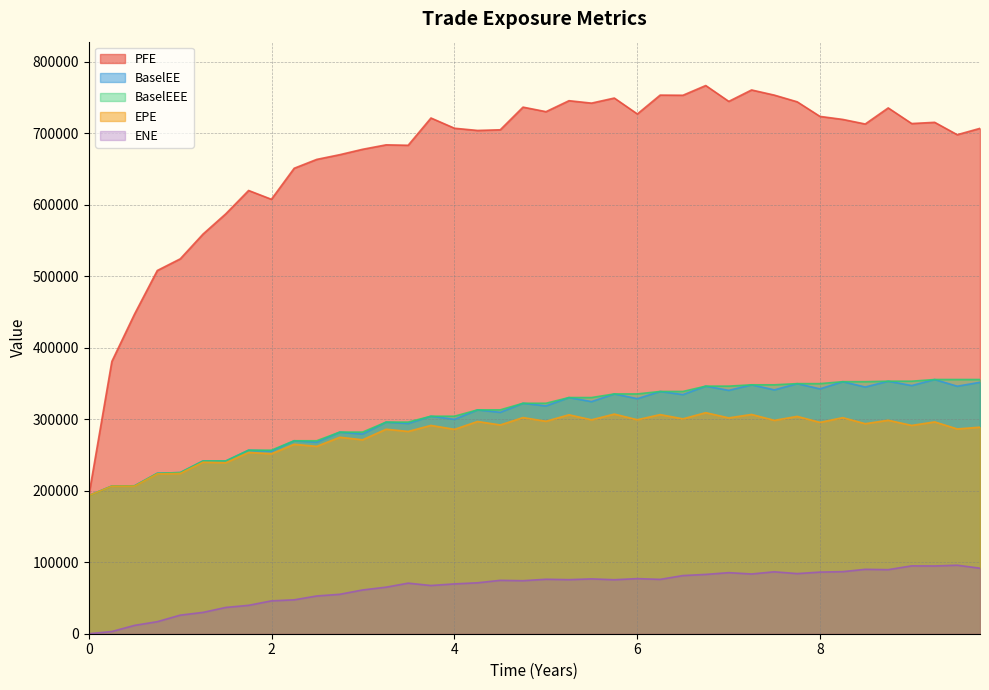

Reading right to left, what are all the values shown in this chart?

EPE: 9.74795=288796.0	9.49863=286344.0	9.25206=296191.0	9.0007=291258.0	8.74387=298511.0	8.4925=293677.0	8.24658=302114.0	7.99726=295518.0	7.74795=303899.0	7.49863=298335.0	7.24932=306615.0	7.0=301811.0	6.74795=309078.0	6.49863=300483.0	6.24932=306392.0	6.0=299221.0	5.74795=307121.0	5.49863=299109.0	5.25206=306130.0	5.0007=297081.0	4.74933=302215.0	4.5007=291907.0	4.25205=296760.0	4.0=285757.0	3.74247=291285.0	3.49315=282879.0	3.25205=285970.0	2.99452=271168.0	2.74521=274725.0	2.49315=261977.0	2.24658=264863.0	1.99726=251593.0	1.74795=253478.0	1.49863=239139.0	1.24933=239831.0	1.0007=224157.0	0.74933=223532.0	0.500696=206375.0	0.252055=206258.0	0=193119.0
ENE: 9.74795=91592.8	9.49863=95798.6	9.25206=94755.6	9.0007=94896.0	8.74387=89573.5	8.4925=90053.4	8.24658=86800.7	7.99726=86177.8	7.74795=84070.4	7.49863=86611.0	7.24932=83543.1	7.0=85383.5	6.74795=82950.0	6.49863=81325.0	6.24932=75994.0	6.0=77055.5	5.74795=75510.7	5.49863=76675.0	5.25206=75595.1	5.0007=76164.8	4.74933=74134.9	4.5007=74668.7	4.25205=71212.6	4.0=69689.0	3.74247=67422.6	3.49315=70730.7	3.25205=65096.8	2.99452=61185.6	2.74521=55143.8	2.49315=52781.0	2.24658=47400.9	1.99726=45952.8	1.74795=39708.4	1.49863=36773.7	1.24933=29840.3	1.0007=26003.0	0.74933=16855.0	0.500696=11682.6	0.252055=3075.8	0=0.0
PFE: 9.74795=706651.0	9.49863=697762.0	9.25206=715064.0	9.0007=713371.0	8.74387=735215.0	8.4925=712722.0	8.24658=719140.0	7.99726=723355.0	7.74795=743767.0	7.49863=753101.0	7.24932=760335.0	7.0=744350.0	6.74795=766525.0	6.49863=752920.0	6.24932=753121.0	6.0=726755.0	5.74795=749009.0	5.49863=741920.0	5.25206=745309.0	5.0007=729976.0	4.74933=736320.0	4.5007=704645.0	4.25205=703708.0	4.0=706799.0	3.74247=721116.0	3.49315=682982.0	3.25205=683584.0	2.99452=677356.0	2.74521=669826.0	2.49315=663237.0	2.24658=650839.0	1.99726=607462.0	1.74795=619774.0	1.49863=587178.0	1.24933=558805.0	1.0007=524209.0	0.74933=507888.0	0.500696=447036.0	0.252055=380700.0	0=193119.0
BaselEE: 9.74795=351564.0	9.49863=346081.0	9.25206=355446.0	9.0007=346997.0	8.74387=353099.0	8.4925=344953.0	8.24658=352435.0	7.99726=342359.0	7.74795=349686.0	7.49863=340961.0	7.24932=348053.0	7.0=340285.0	6.74795=346188.0	6.49863=334373.0	6.24932=338731.0	6.0=328661.0	5.74795=335290.0	5.49863=324582.0	5.25206=330229.0	5.0007=318527.0	4.74933=322255.0	4.5007=309575.0	4.25205=313015.0	4.0=299763.0	3.74247=304125.0	3.49315=294005.0	3.25205=295909.0	2.99452=279285.0	2.74521=281920.0	2.49315=267848.0	2.24658=269825.0	1.99726=255383.0	1.74795=256636.0	1.49863=241497.0	1.24933=241581.0	1.0007=225338.0	0.74933=224332.0	0.500696=206835.0	0.252055=206489.0	0=193119.0
BaselEEE: 9.74795=355446.0	9.49863=355446.0	9.25206=355446.0	9.0007=353099.0	8.74387=353099.0	8.4925=352435.0	8.24658=352435.0	7.99726=349686.0	7.74795=349686.0	7.49863=348053.0	7.24932=348053.0	7.0=346188.0	6.74795=346188.0	6.49863=338731.0	6.24932=338731.0	6.0=335290.0	5.74795=335290.0	5.49863=330229.0	5.25206=330229.0	5.0007=322255.0	4.74933=322255.0	4.5007=313015.0	4.25205=313015.0	4.0=304125.0	3.74247=304125.0	3.49315=295909.0	3.25205=295909.0	2.99452=281920.0	2.74521=281920.0	2.49315=269825.0	2.24658=269825.0	1.99726=256636.0	1.74795=256636.0	1.49863=241581.0	1.24933=241581.0	1.0007=225338.0	0.74933=224332.0	0.500696=206835.0	0.252055=206489.0	0=193119.0